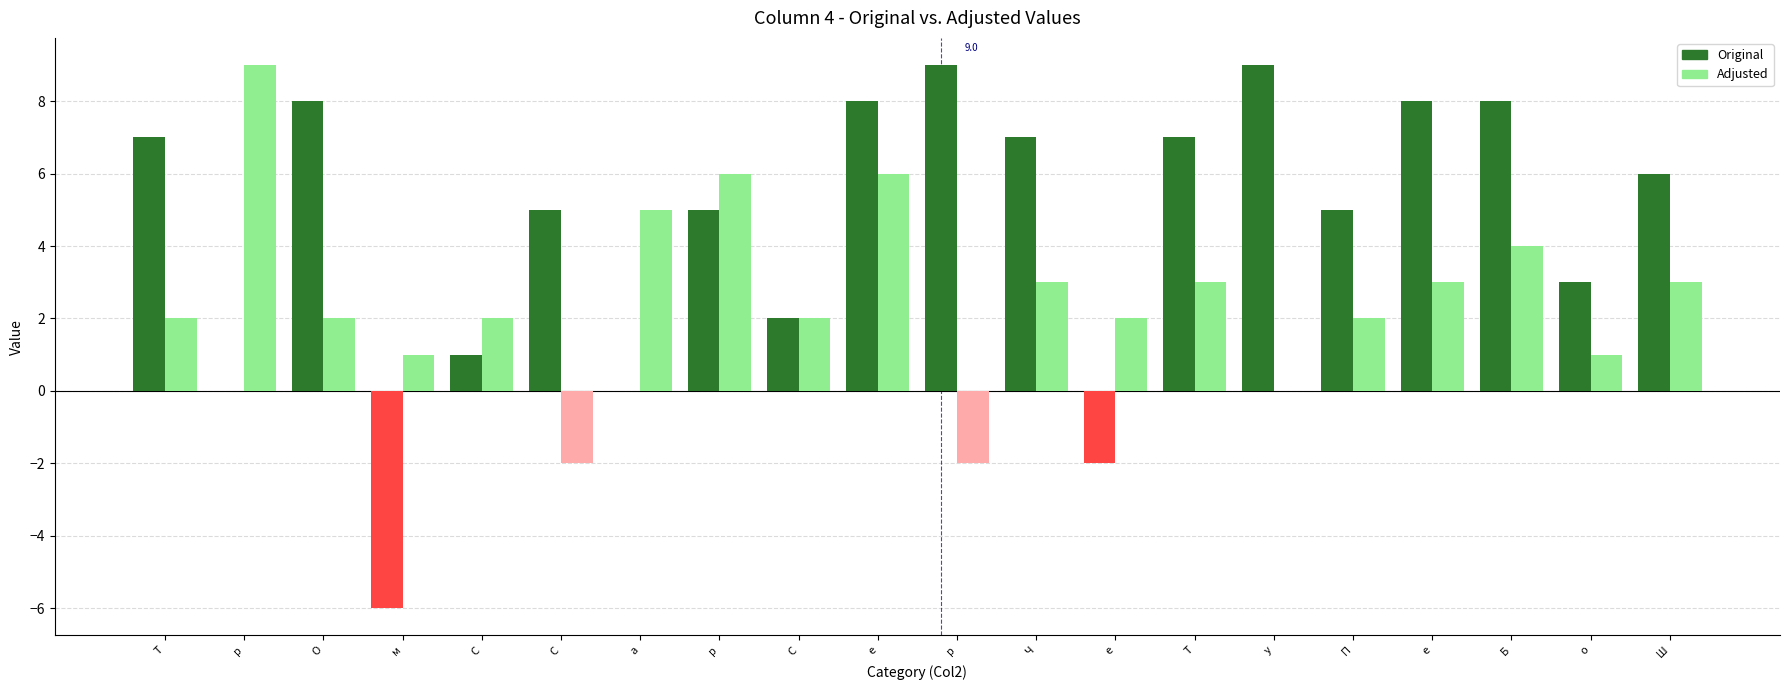

Count the number of data series in this chart.

2